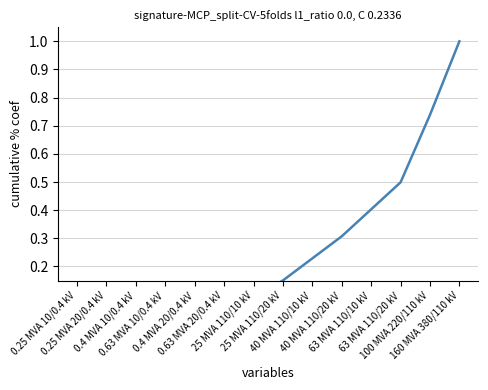

What is the difference between the second highest and minimum values?

0.7